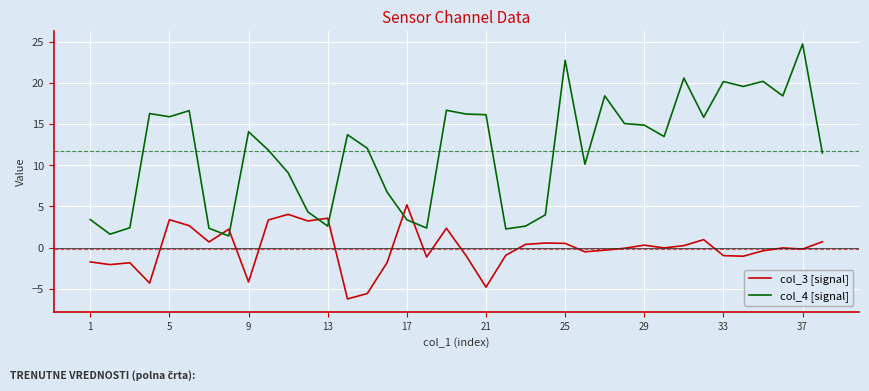

True or false: col_3 [signal] and col_4 [signal] intersect in this chart.

True